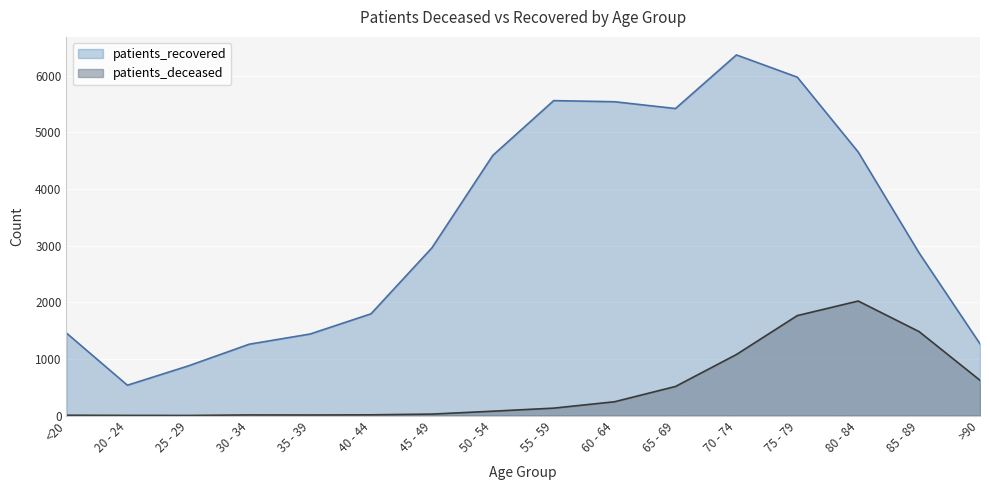

What are all the series names shown in the legend?

patients_recovered, patients_deceased